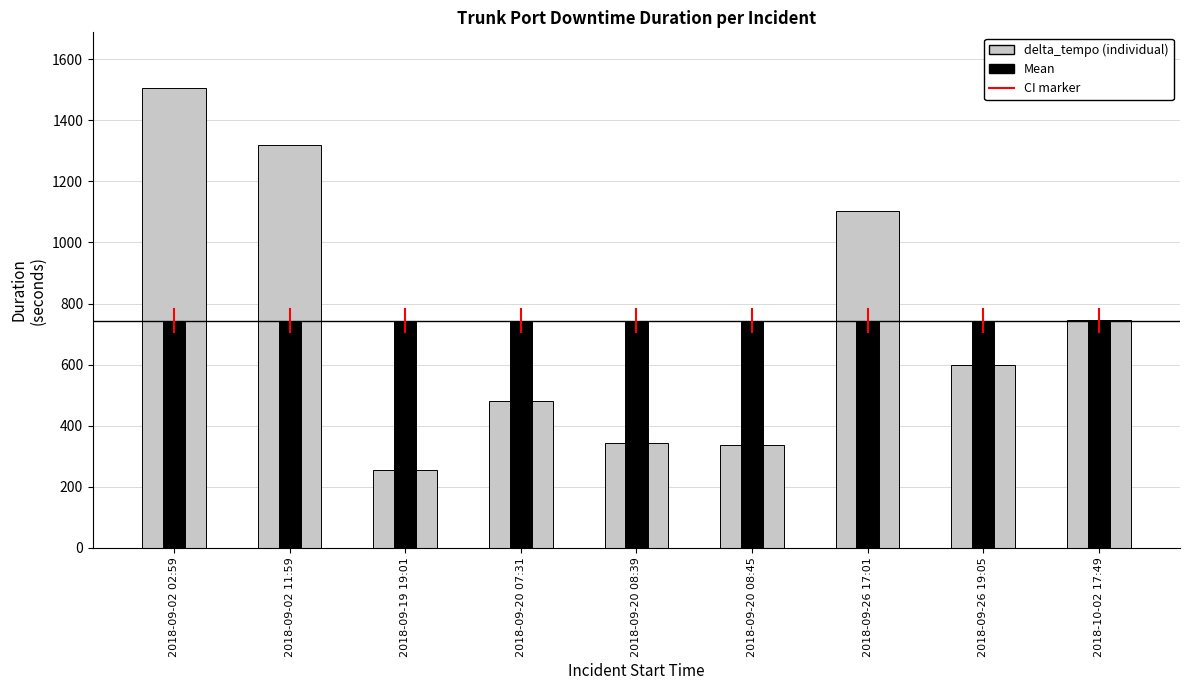

Rank the series at 2018-09-20 08:45 from highest to lowest value.

Mean, delta_tempo (individual)